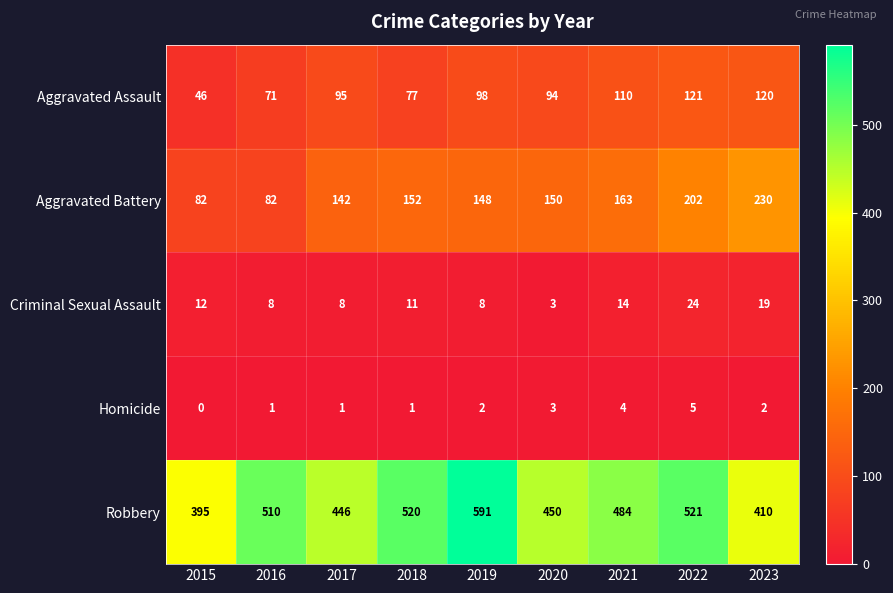

What is the sum of all Homicide values?

19